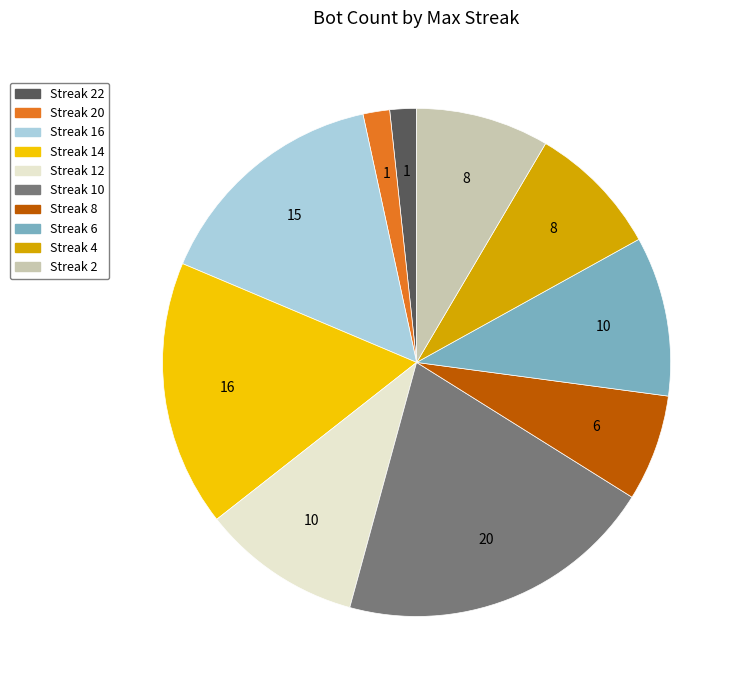

Is there any slice that represents more than half of the pie?

No